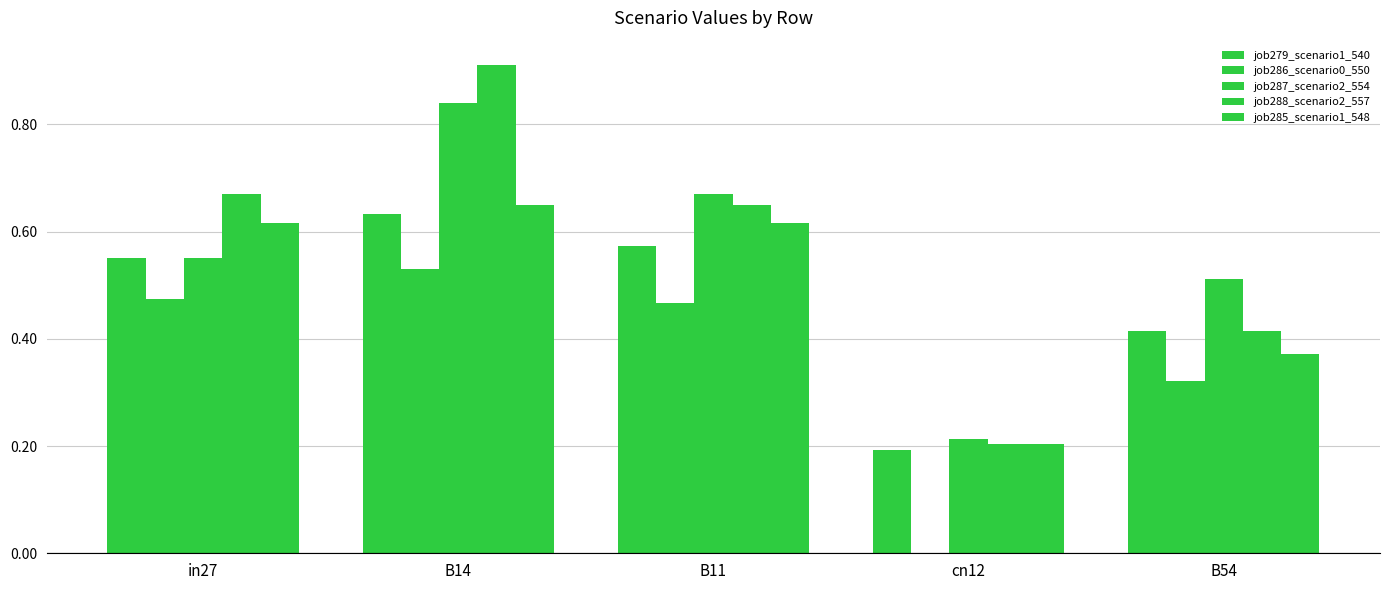

How many data points does each series have?

5